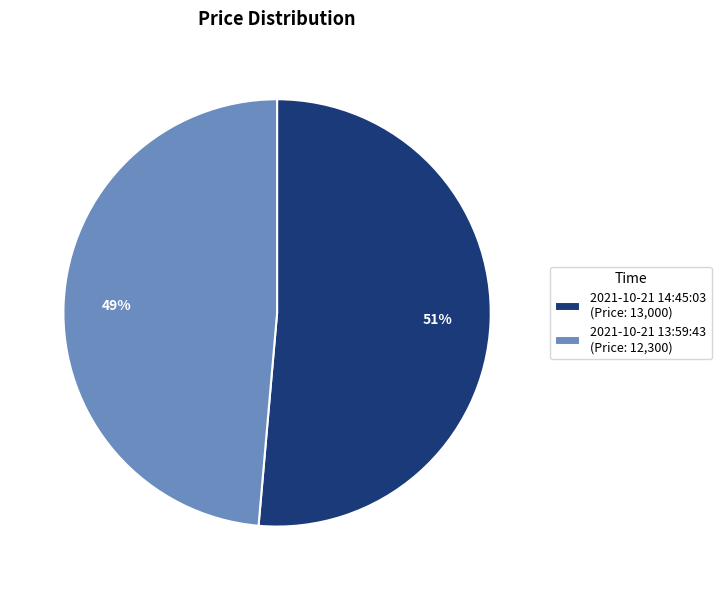

How many segments does this pie chart have?

2